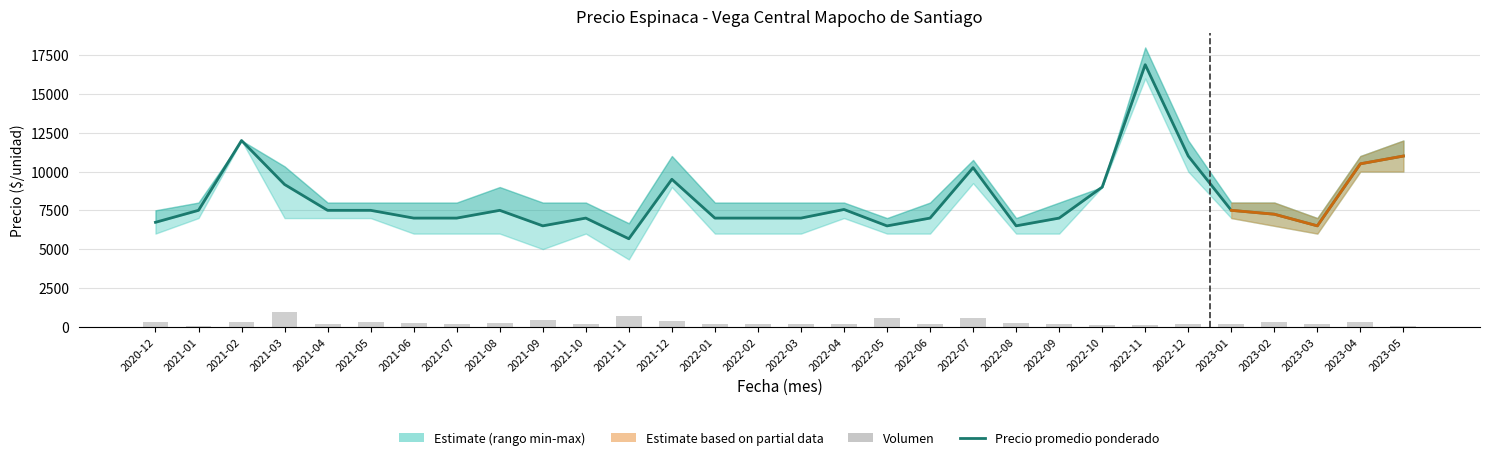

The value of Precio promedio ponderado at 2021-01 is 2580. True or false?

False